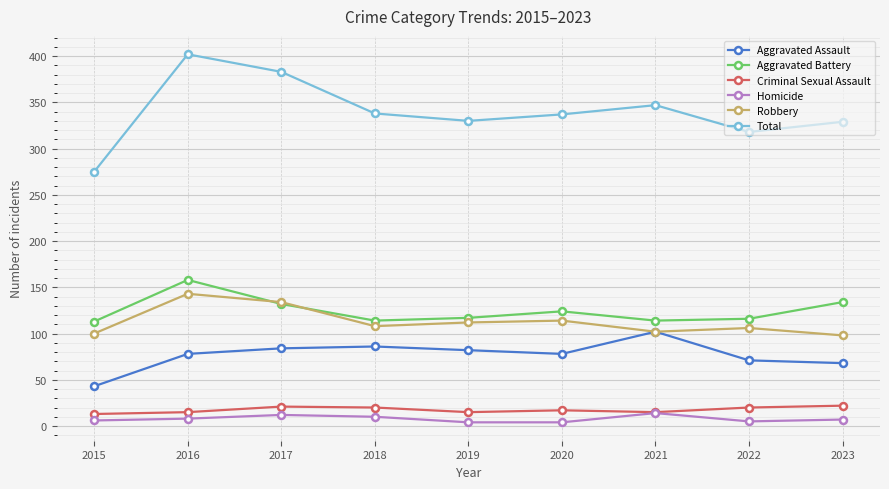

What is the lowest value of the Criminal Sexual Assault series?

13